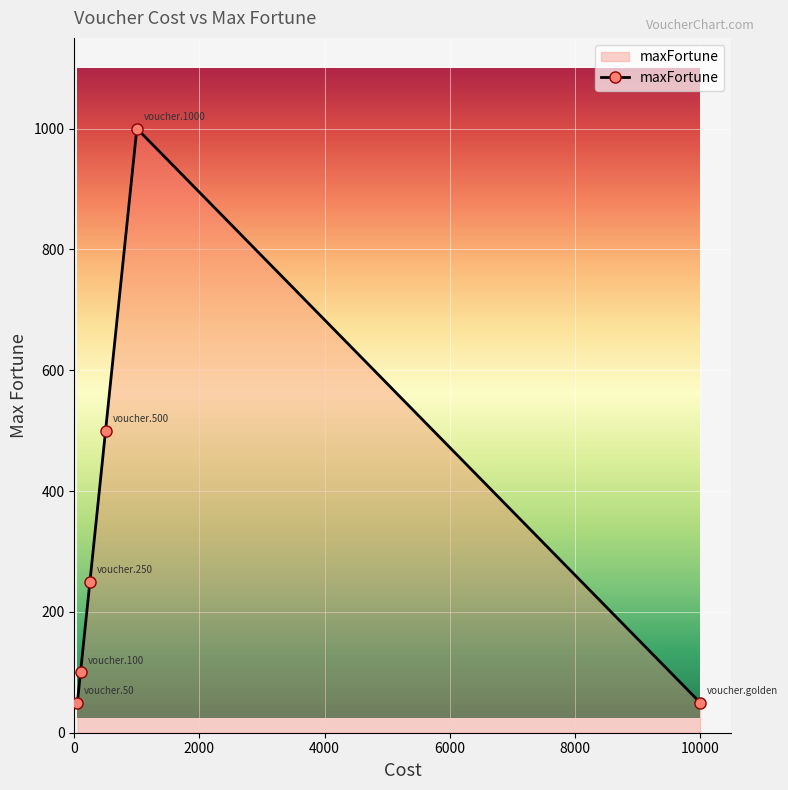

Count the number of categories in the chart.

6